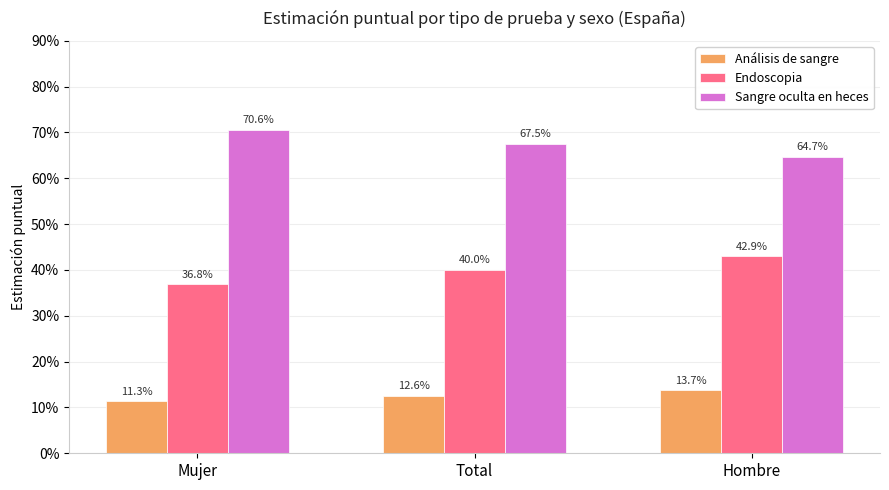

What are all the series names shown in the legend?

Análisis de sangre, Endoscopia, Sangre oculta en heces